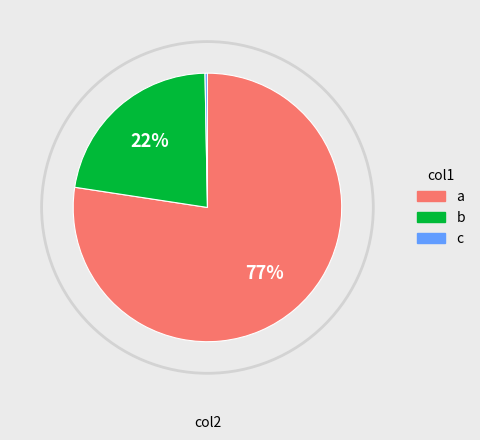

Does any single category account for the majority?

Yes